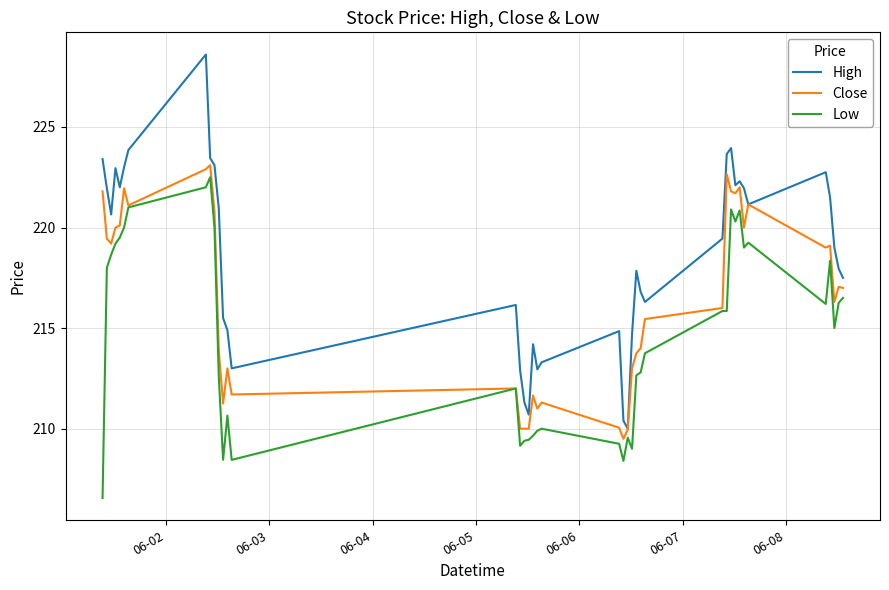

What is the maximum value for High?

228.6